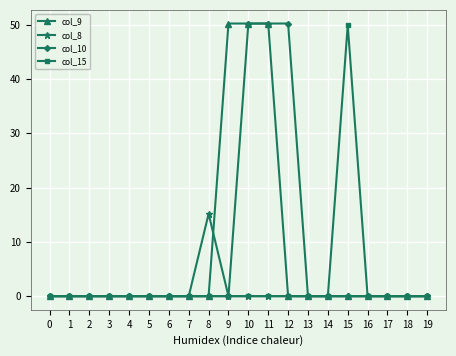

Is it true that col_10 equals -29.6 at 14?

False